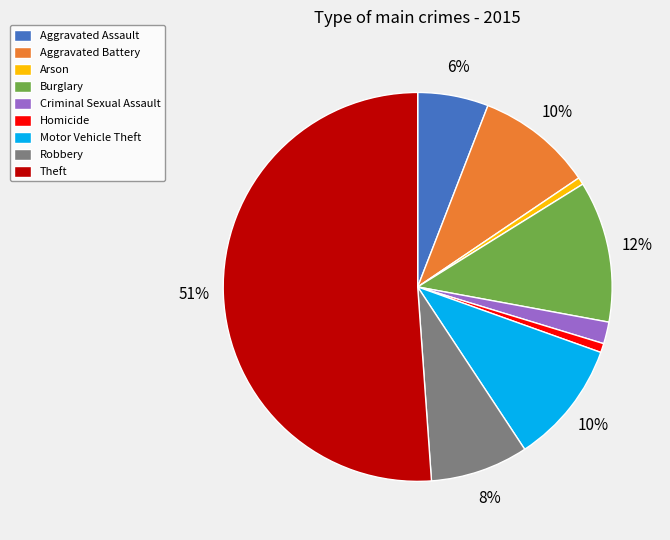

To the nearest percent, what portion does Aggravated Battery represent?

10%